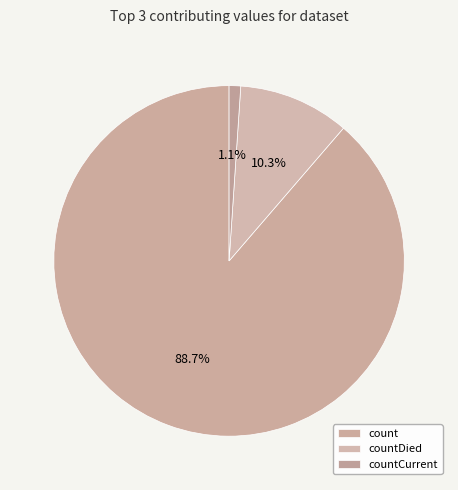

Is there any slice that represents more than half of the pie?

Yes